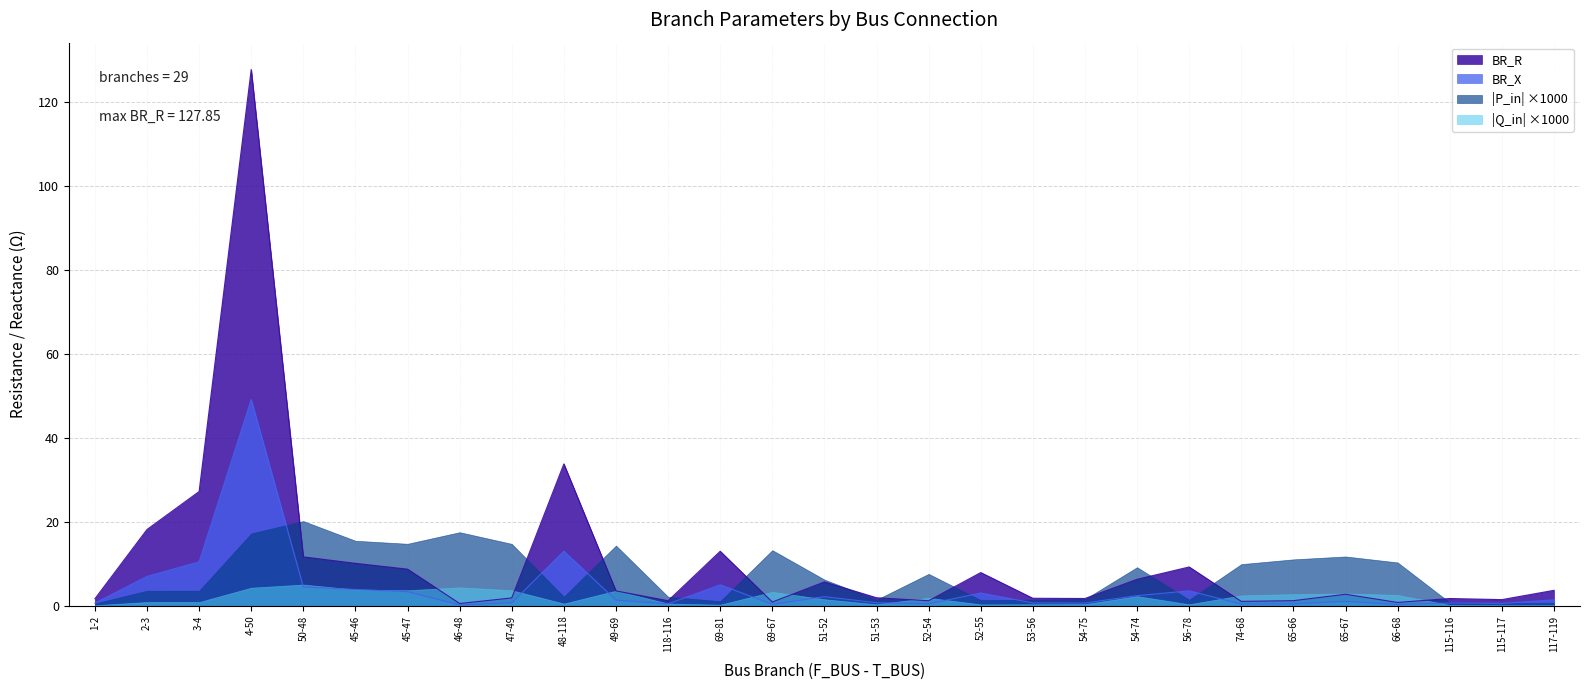

What is the maximum value shown in the chart?

127.9